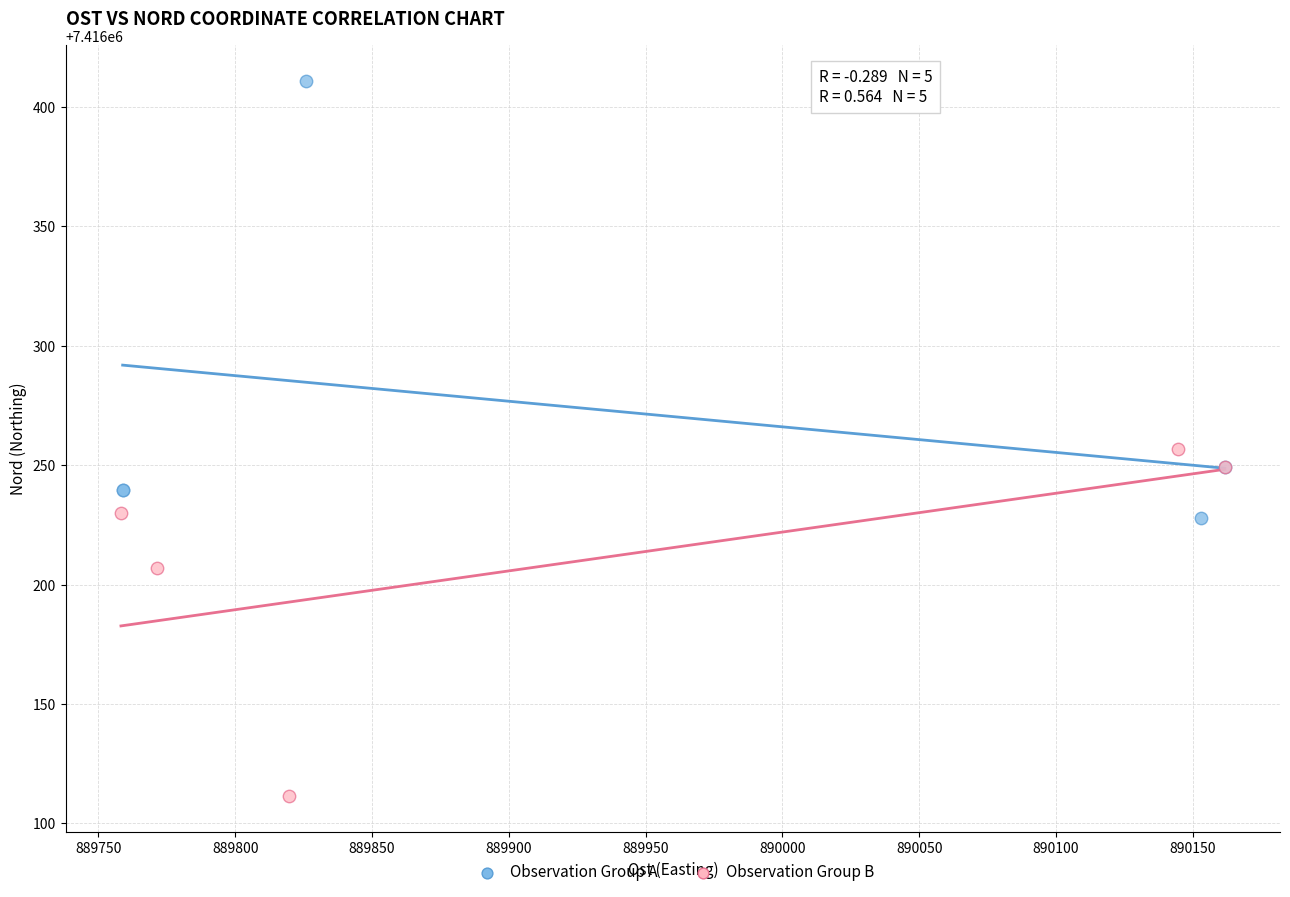

Which series has the largest Y range (max minus min)?

Observation Group A